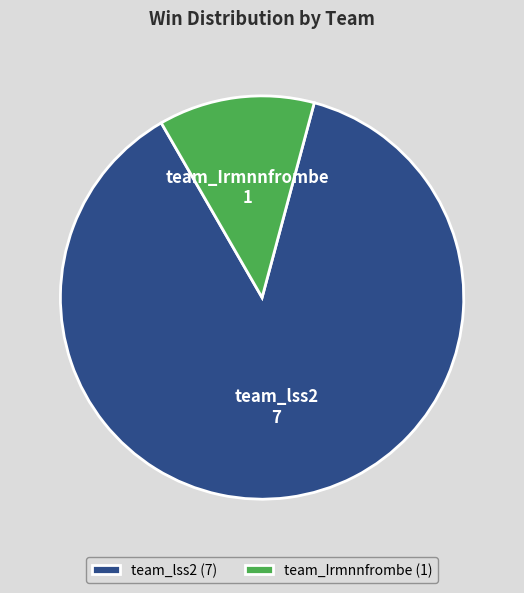

Combined, do team_lss2 and team_Irmnnfrombe account for over 50%?

Yes